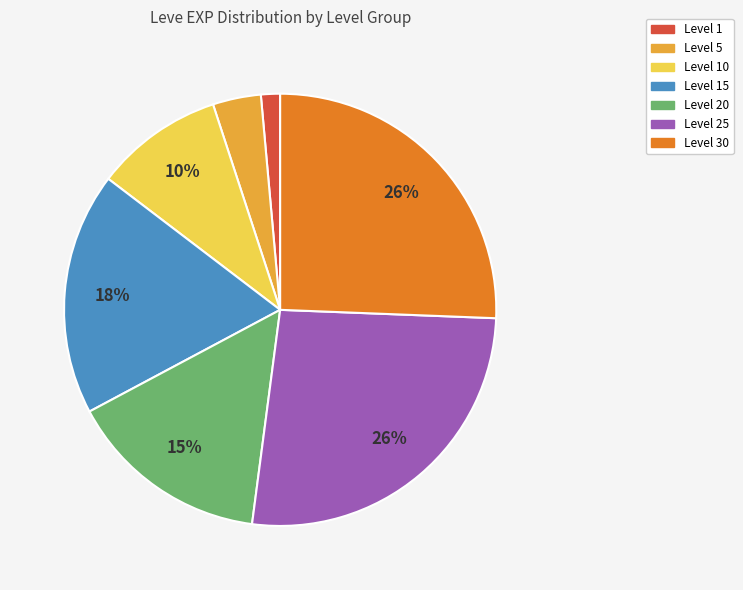

Is there any slice that represents more than half of the pie?

No